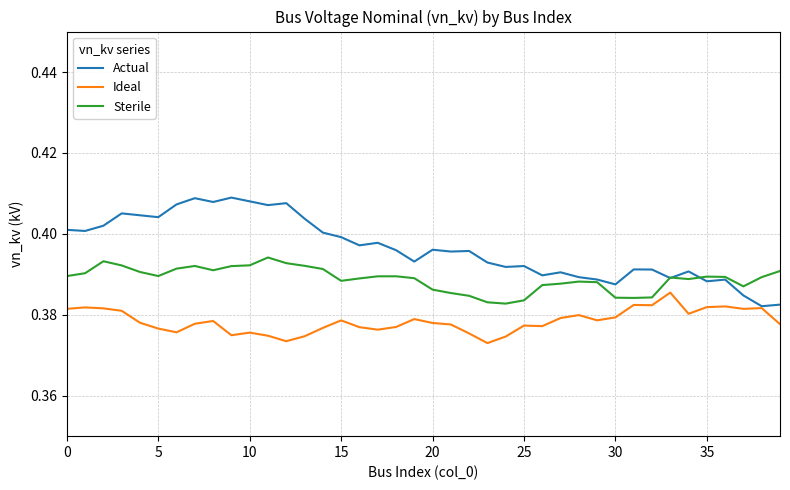

Which series has the largest total across all categories?

Actual